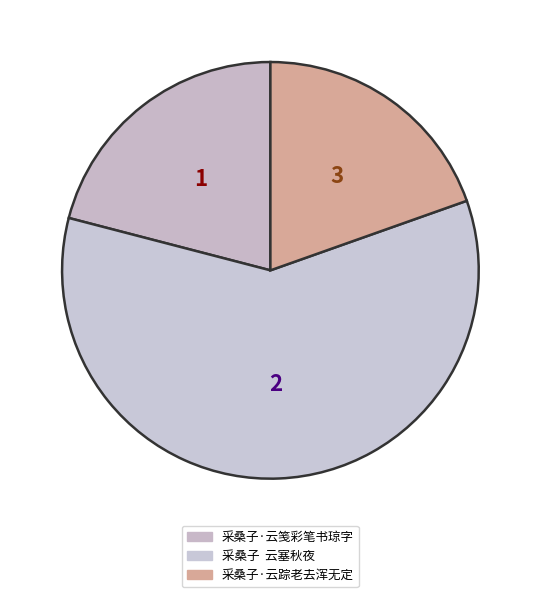

How many slices are in this pie chart?

3